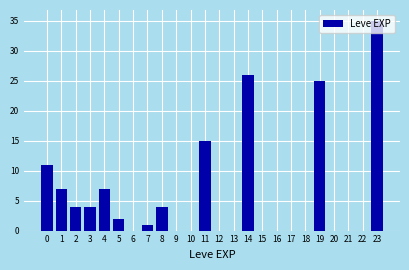

What is the sum of all values?

141